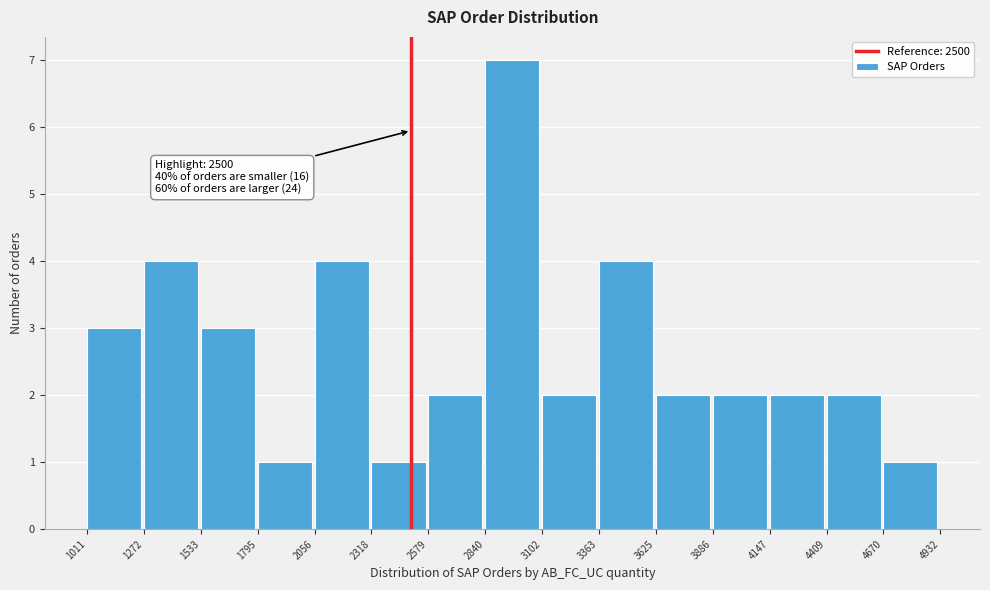

Over which range of the x-axis is the bar tallest?

2840 to 3102